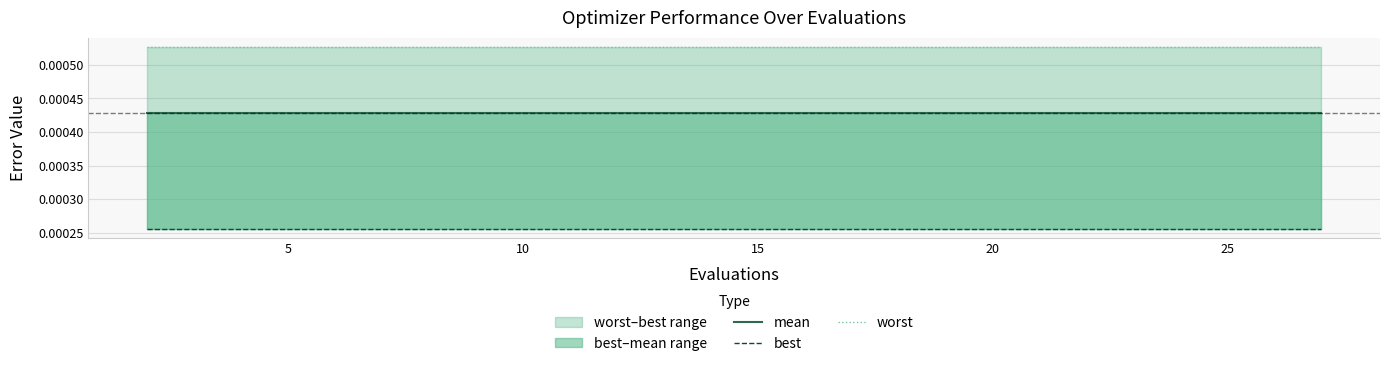

The worst series shows 0.0 at 5. True or false?

True